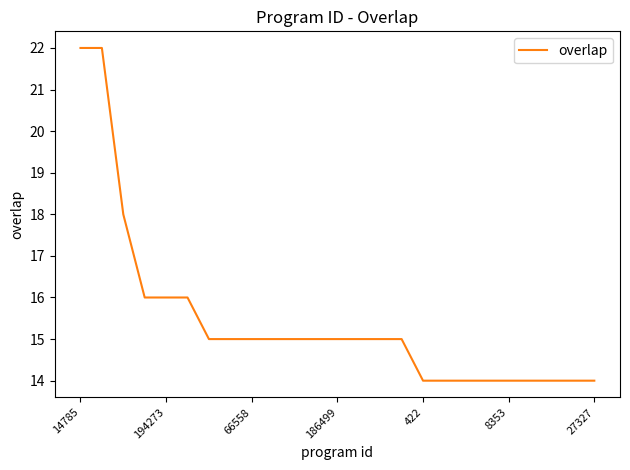

What is the maximum value shown in the chart?

22